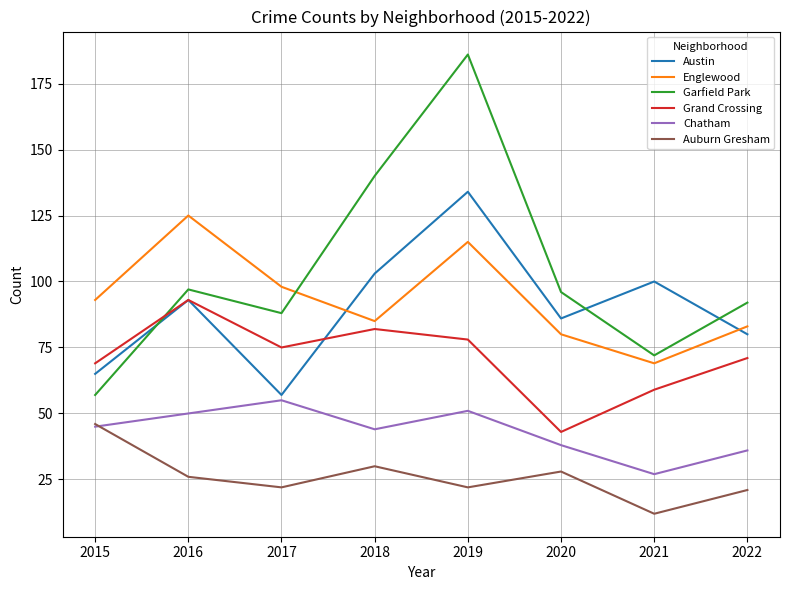

Does the chart have visible grid lines?

Yes